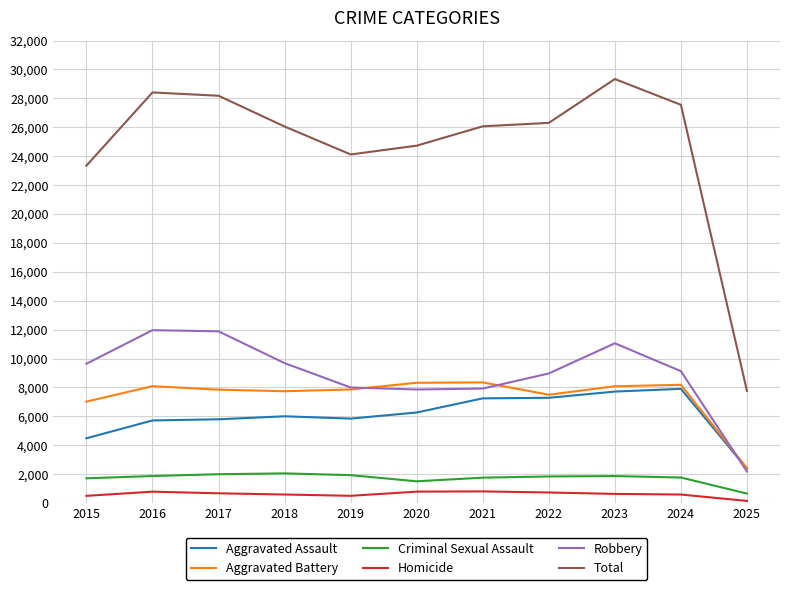

At 2015, list the series in order from smallest to largest.

Homicide, Criminal Sexual Assault, Aggravated Assault, Aggravated Battery, Robbery, Total